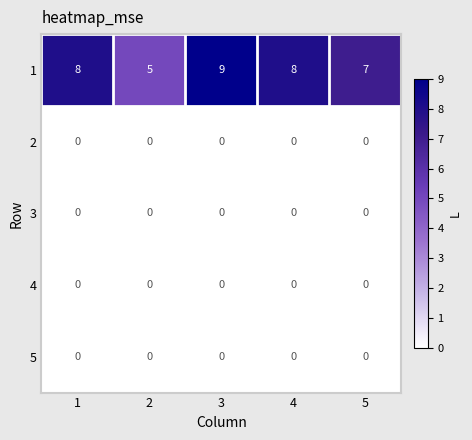

What is the total value across all series at 2?

5